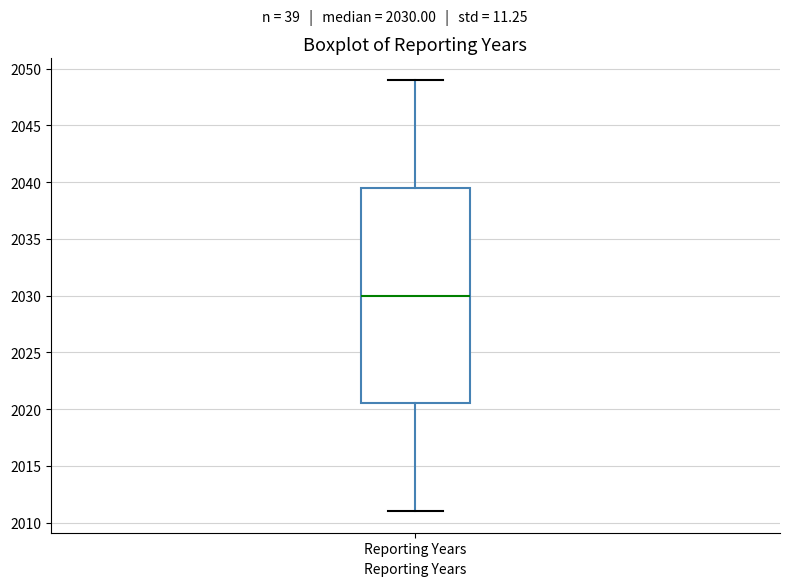

Transcribe this box plot: give where the median line is, the range the box spans, and where the two whiskers end, as read against the y-axis. The values are not printed on the chart, so give them approximately, as read against the axis.

median 2030.0, box 2020.5 to 2039.5, whiskers 2011.0 to 2049.0